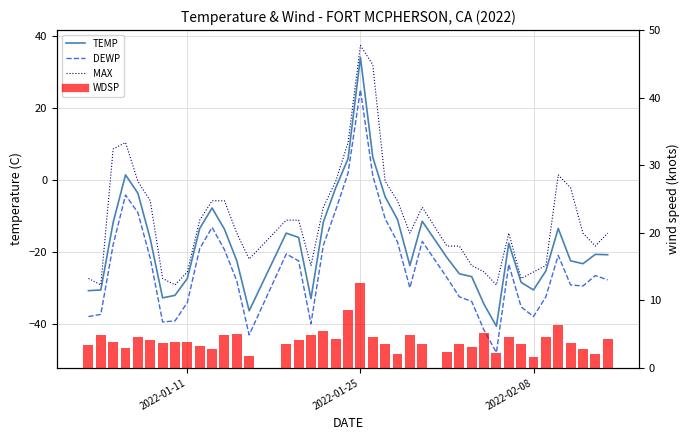

What is the difference between the maximum and minimum values in the TEMP series?

74.8